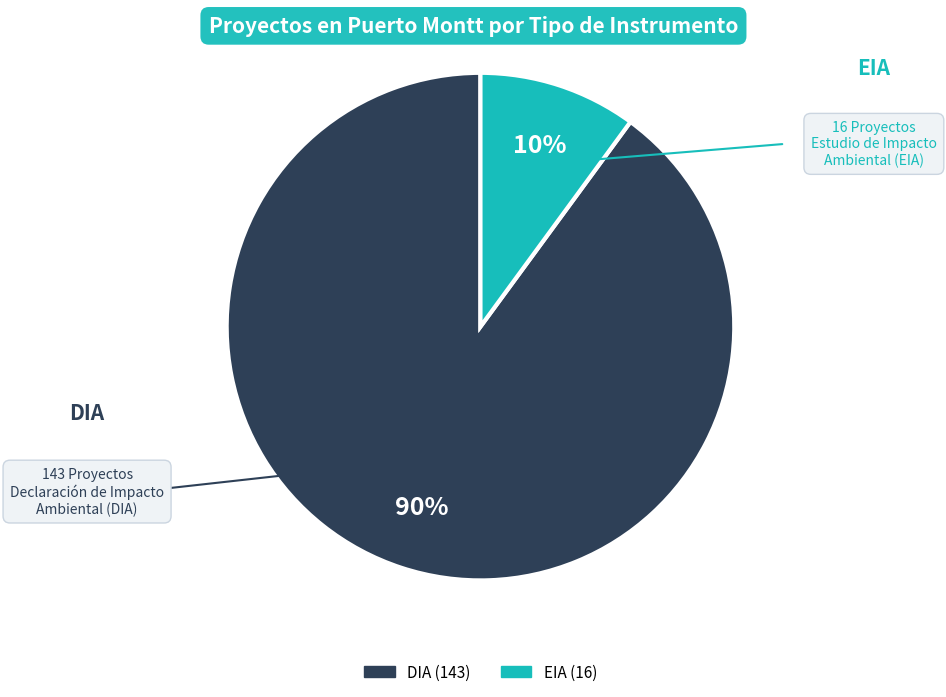

What percentage is the DIA slice, to the nearest percent?

90%